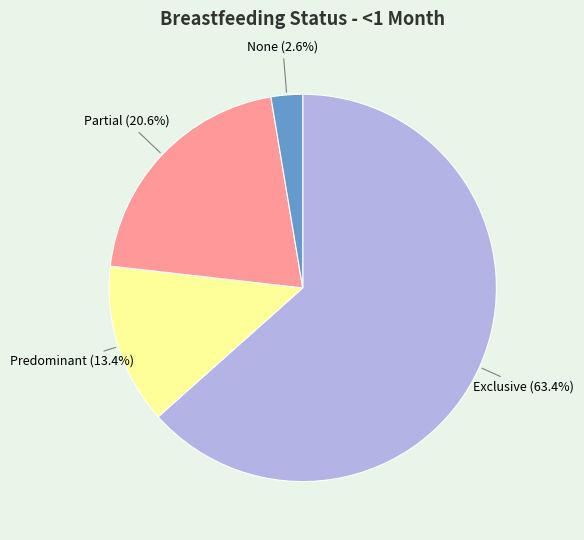

Does any single category account for the majority?

Yes